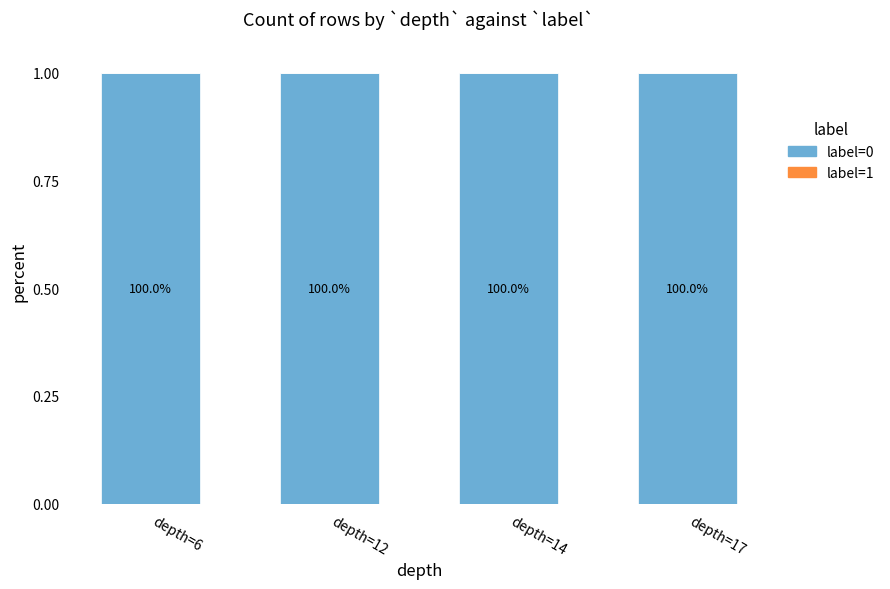

How many data points does each series have?

4